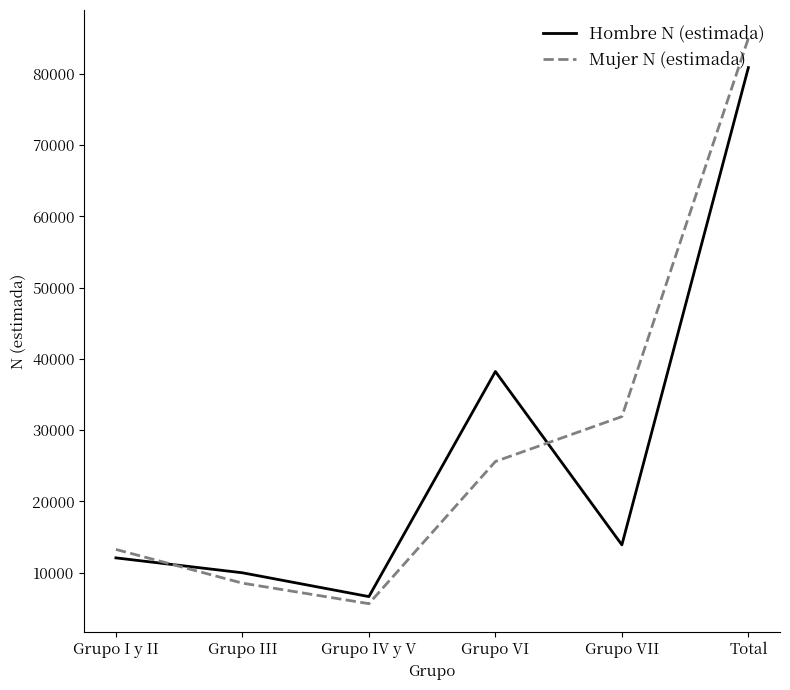

At which label does Mujer N (estimada) reach its peak?

Total